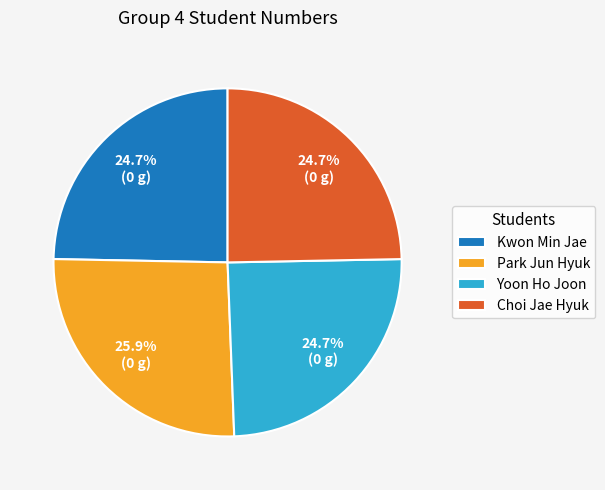

Which has a higher value, Yoon Ho Joon or Park Jun Hyuk?

Park Jun Hyuk